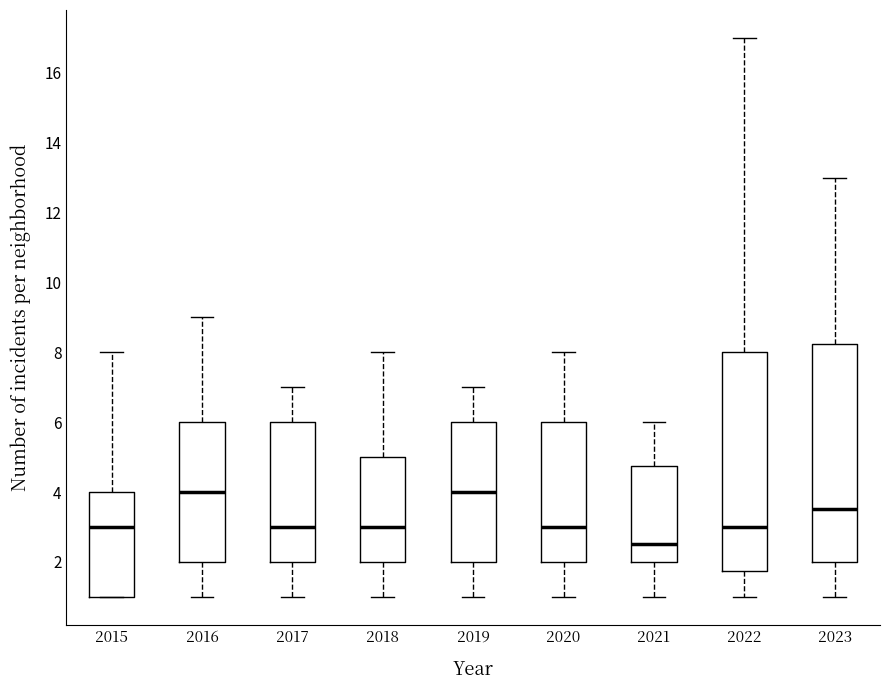

Reading left to right, read every box against the y-axis: the position of its median line, the range the box covers, and the ends of its whiskers. The values are not printed on the chart, so give them approximately, as read against the axis.

2015: median 3.0, box 1.0 to 4.0, whiskers 1.0 to 8.0
2016: median 4.0, box 2.0 to 6.0, whiskers 1.0 to 9.0
2017: median 3.0, box 2.0 to 6.0, whiskers 1.0 to 7.0
2018: median 3.0, box 2.0 to 5.0, whiskers 1.0 to 8.0
2019: median 4.0, box 2.0 to 6.0, whiskers 1.0 to 7.0
2020: median 3.0, box 2.0 to 6.0, whiskers 1.0 to 8.0
2021: median 2.6, box 2.0 to 4.8, whiskers 1.0 to 6.0
2022: median 3.0, box 1.8 to 8.0, whiskers 1.0 to 17.0
2023: median 3.6, box 2.0 to 8.2, whiskers 1.0 to 13.0